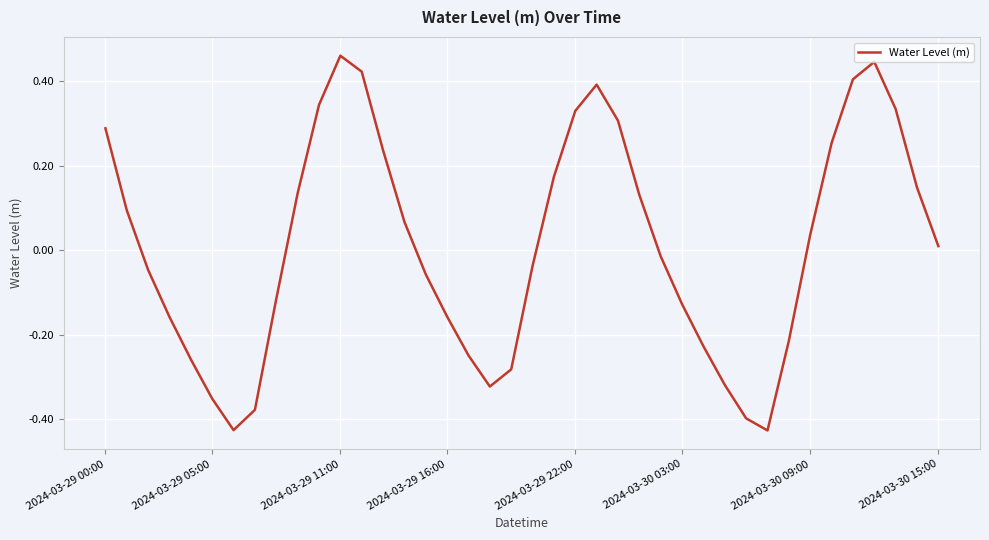

What is the difference between the maximum and minimum values?

0.9